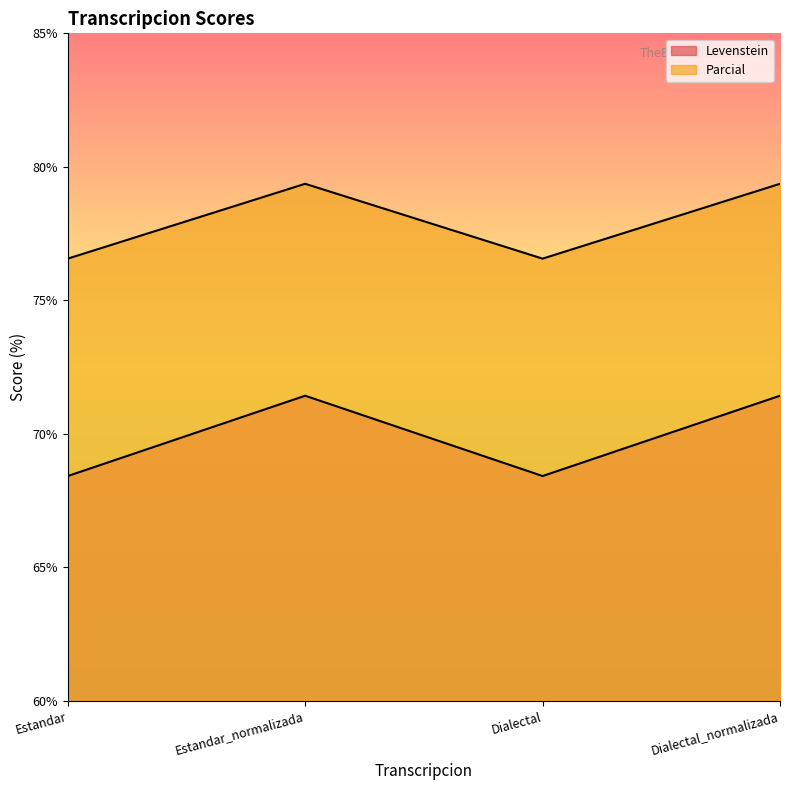

Rank the series at Estandar_normalizada from highest to lowest value.

Parcial, Levenstein